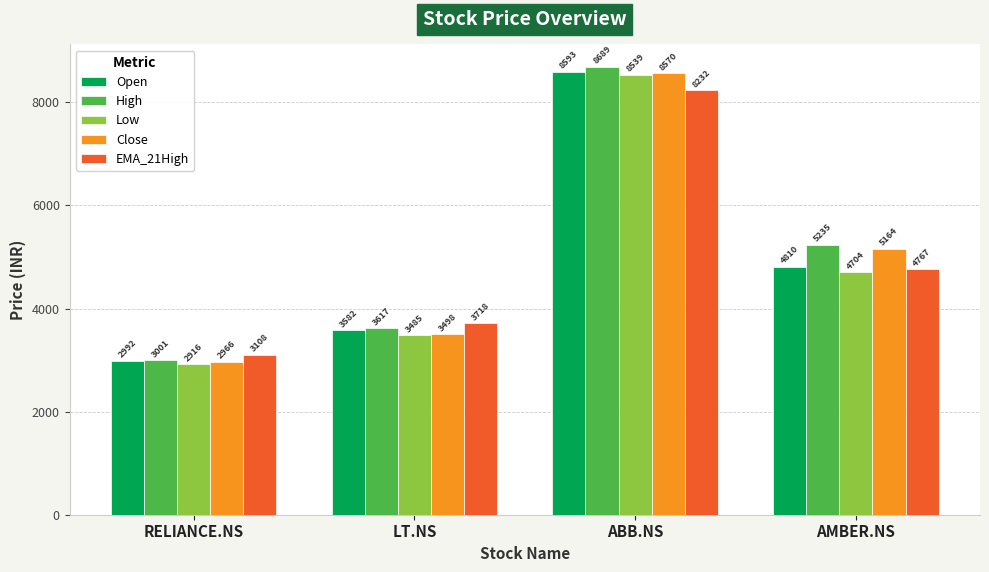

List the series in order of their peak value, highest first.

High, Open, Close, Low, EMA_21High